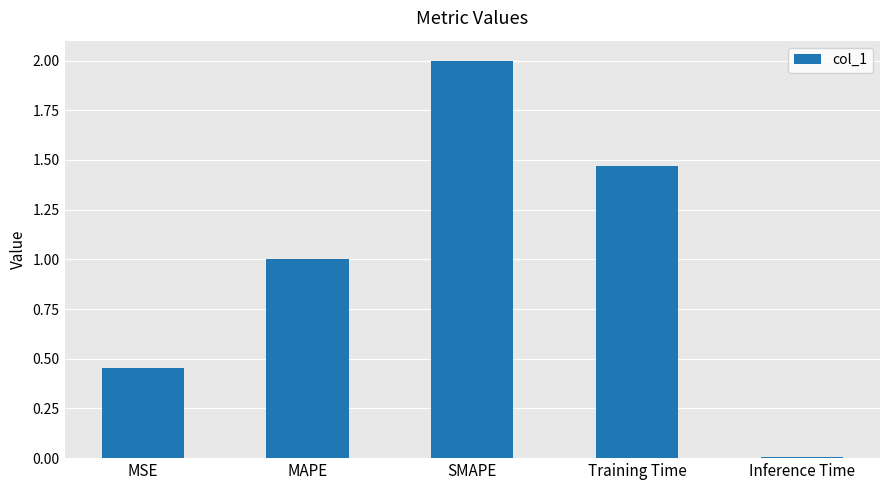

Count the number of categories in the chart.

5